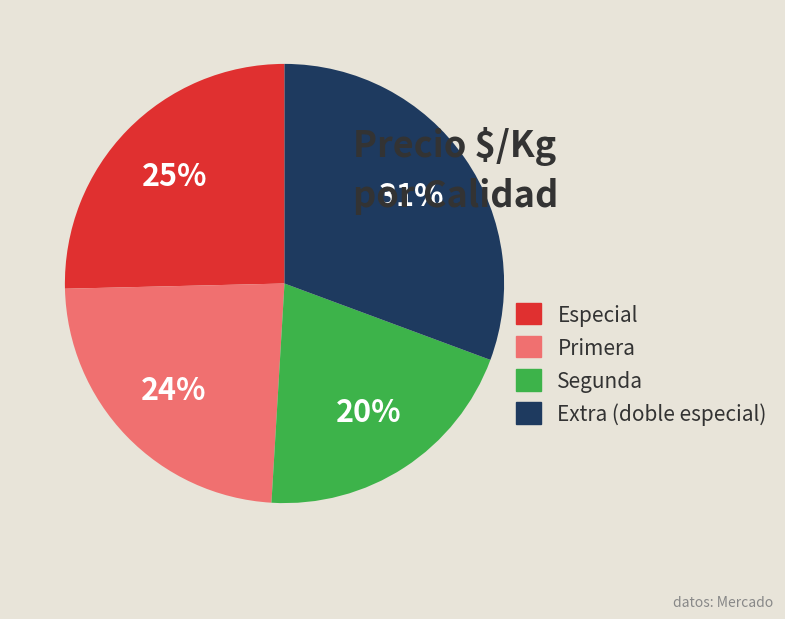

To the nearest percent, what is the average slice percentage?

25%